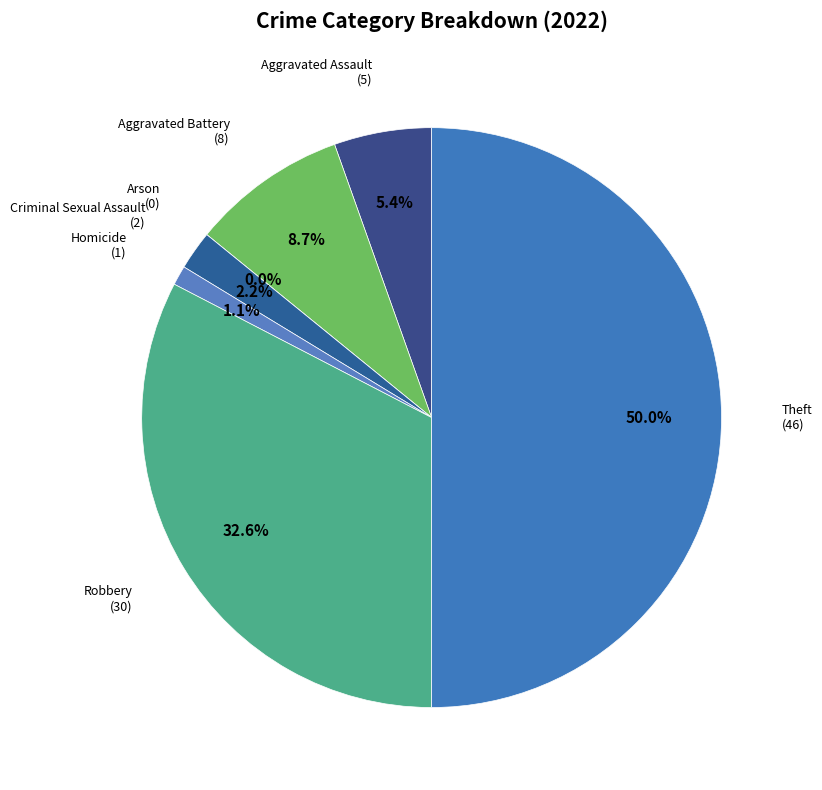

What is the change in value from Arson to Theft?

+46